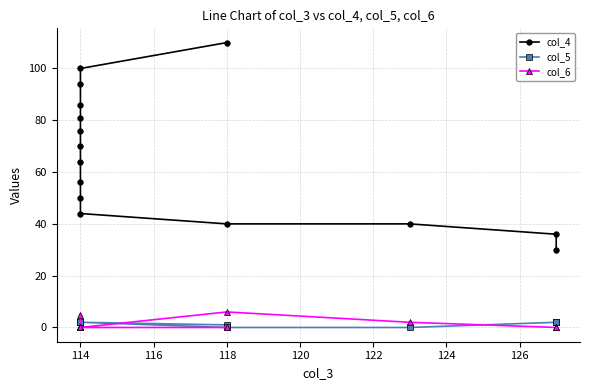

What position from the right is 9?

6